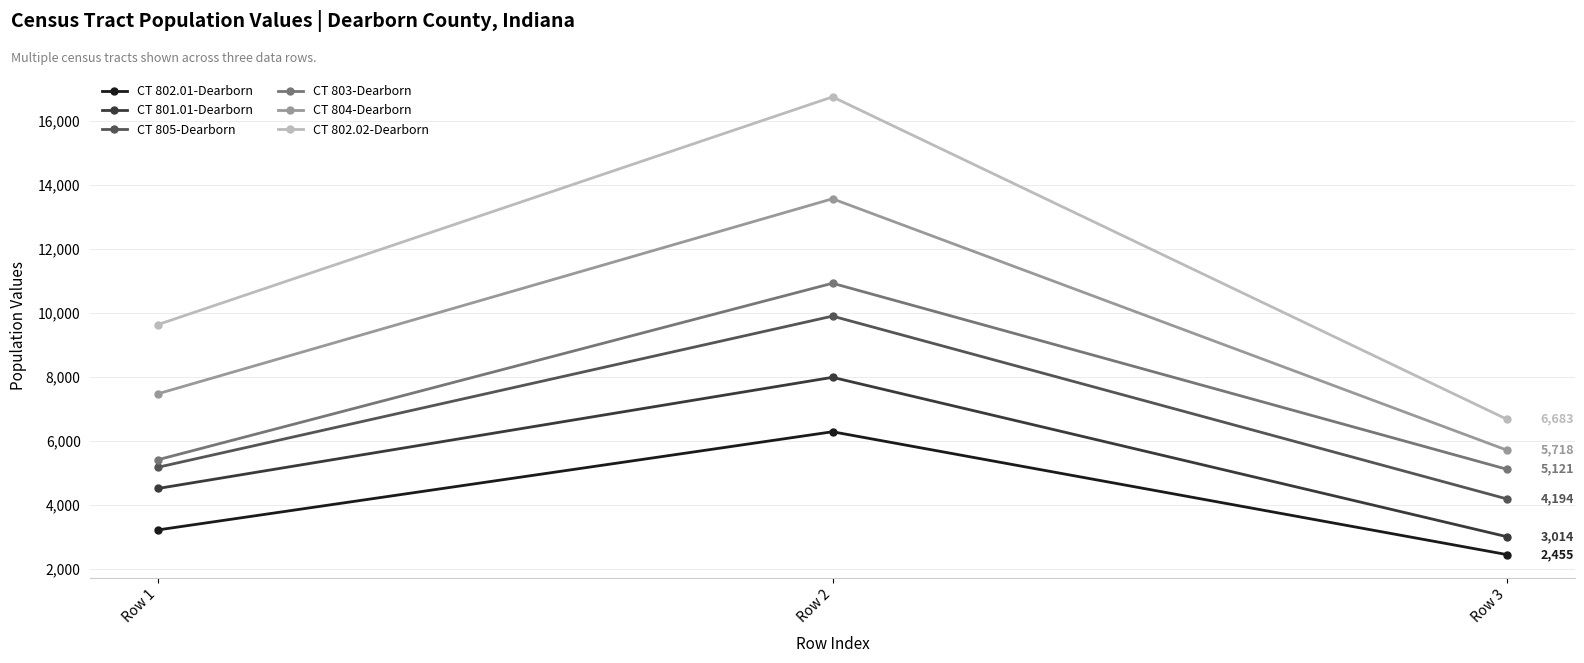

How many data points in CT 802.01-Dearborn are less than 3227?

1